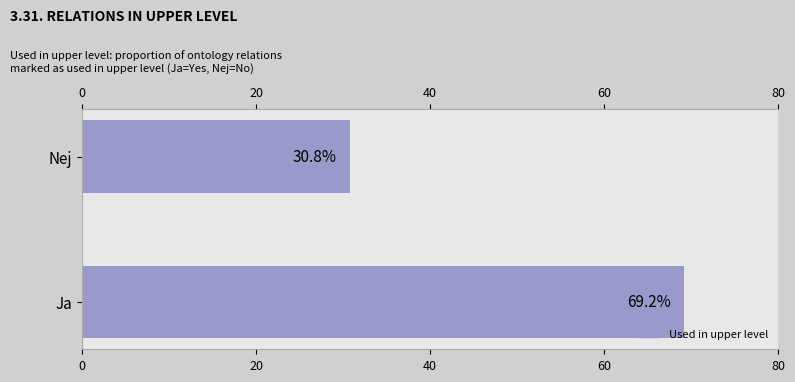

Reading right to left, extract all data points from this chart.

30.8	69.2